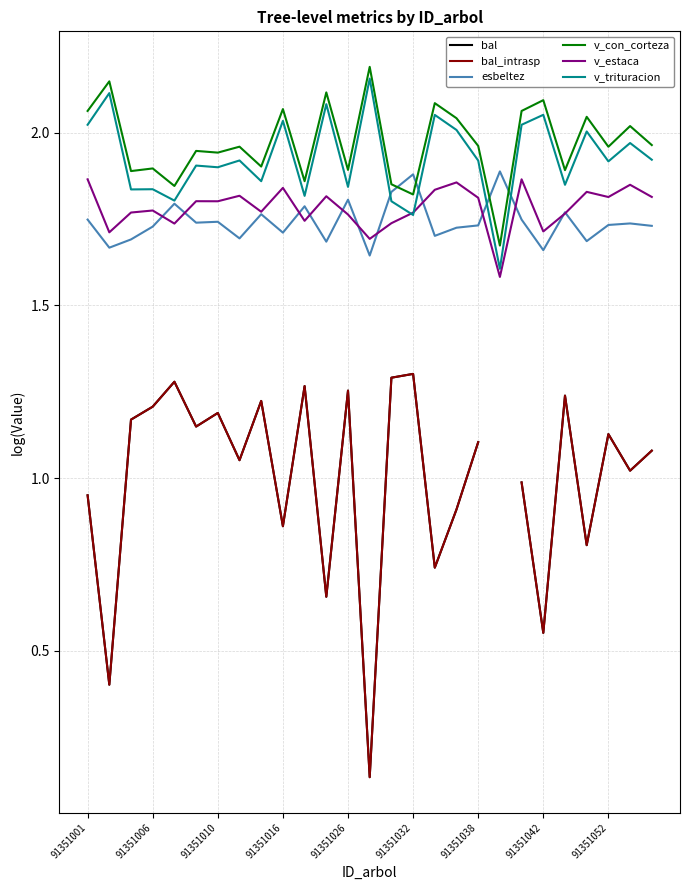

What position from the right is 91351026?

15